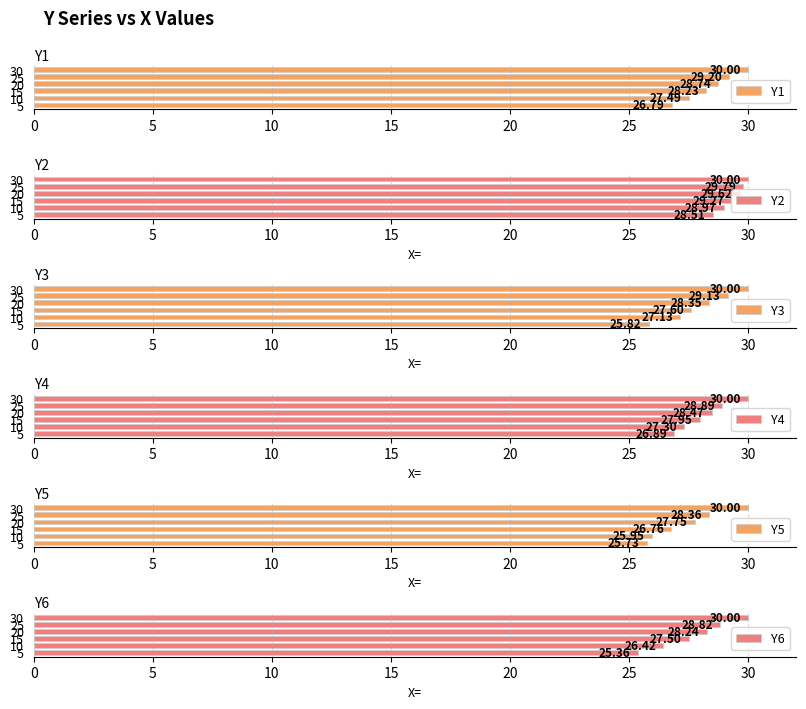

What are all the series names shown in the legend?

Y1, Y2, Y3, Y4, Y5, Y6